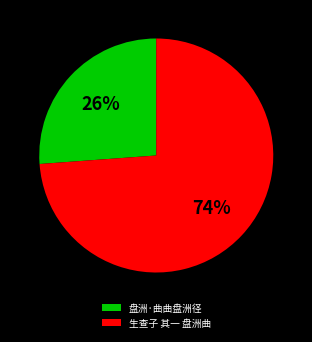

Between 盘洲·曲曲盘洲径 and 生查子 其一 盘洲曲, which is larger?

生查子 其一 盘洲曲